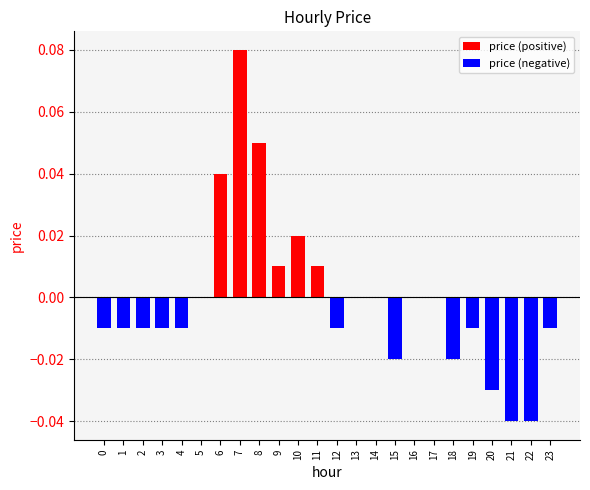

Count the price (positive) values in the range 0 to 1.

24